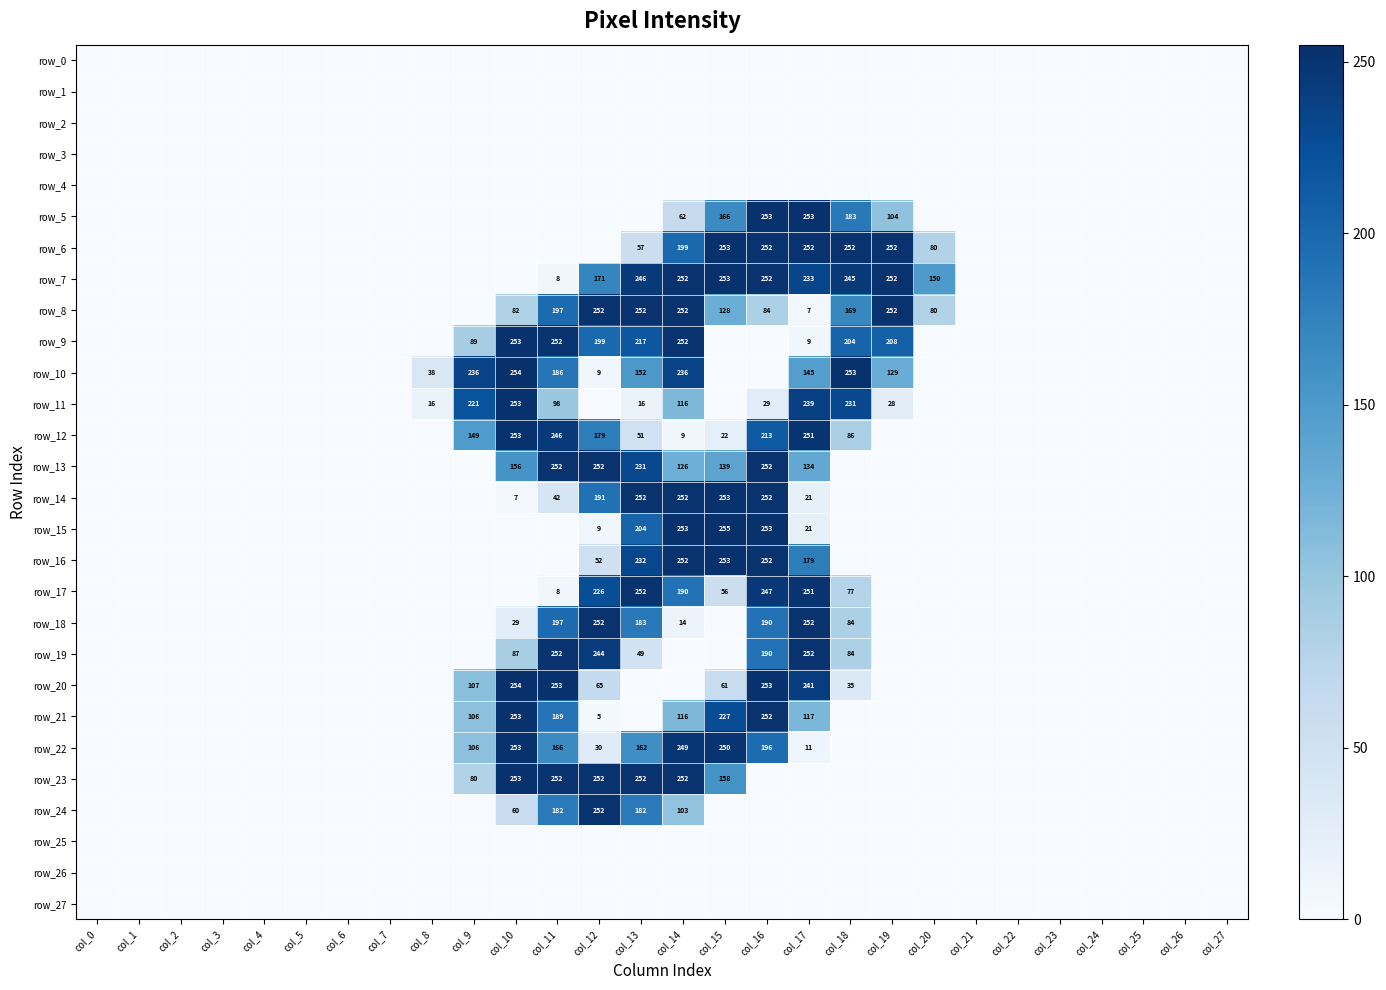

At col_23, list the series in order from largest to smallest.

row_0, row_1, row_2, row_3, row_4, row_5, row_6, row_7, row_8, row_9, row_10, row_11, row_12, row_13, row_14, row_15, row_16, row_17, row_18, row_19, row_20, row_21, row_22, row_23, row_24, row_25, row_26, row_27